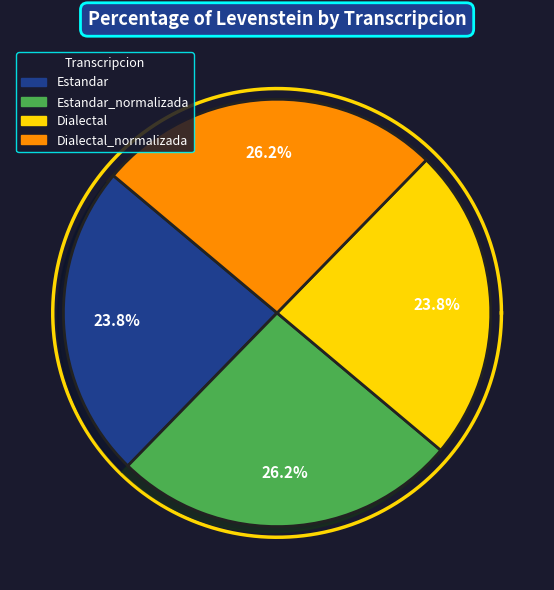

The Estandar slice represents 24% of the pie. True or false?

True